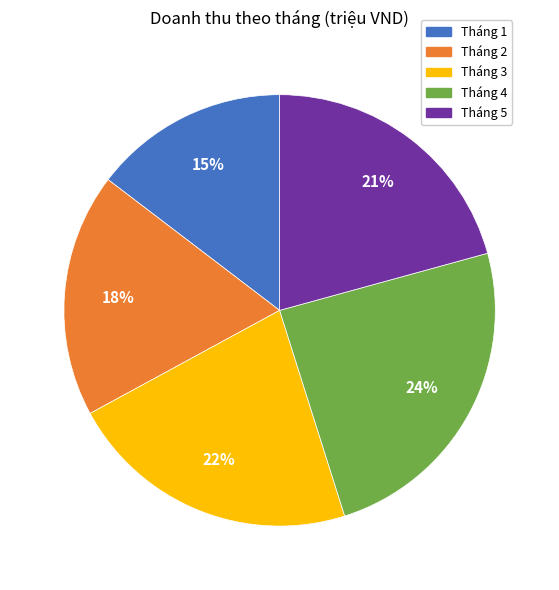

Rank the categories by value from highest to lowest.

Tháng 4, Tháng 3, Tháng 5, Tháng 2, Tháng 1